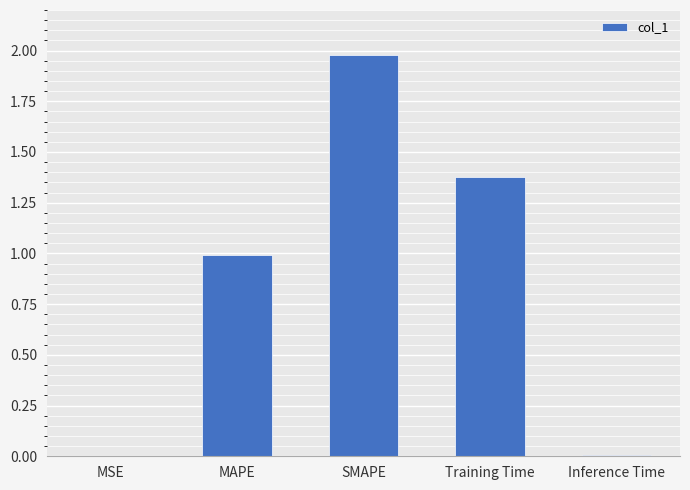

The value at SMAPE is 3.1. True or false?

False